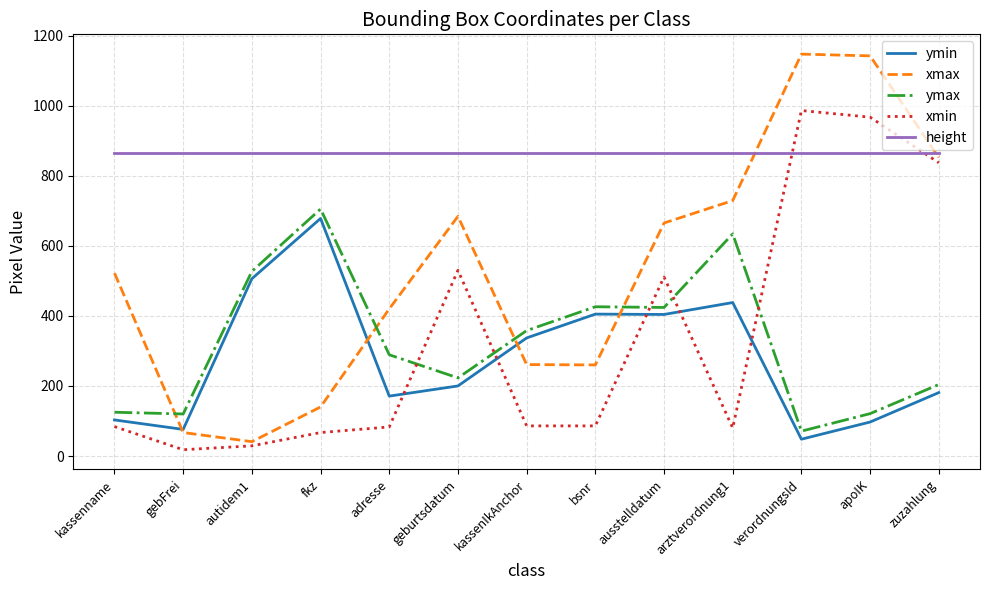

How many lines are shown in the chart?

5